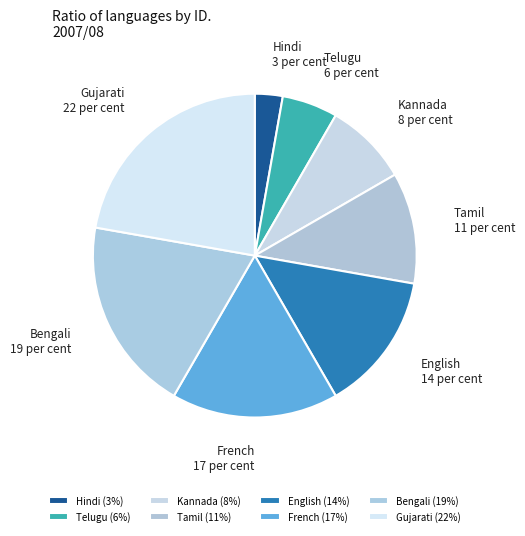

Is the sum of Gujarati and Tamil greater than half?

No